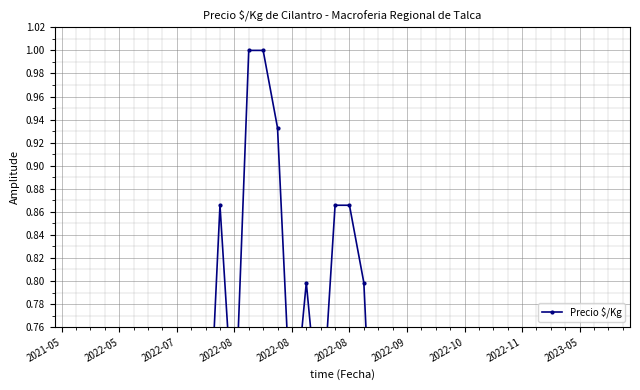

The chart shows a value of 1.0 at 14. True or false?

True